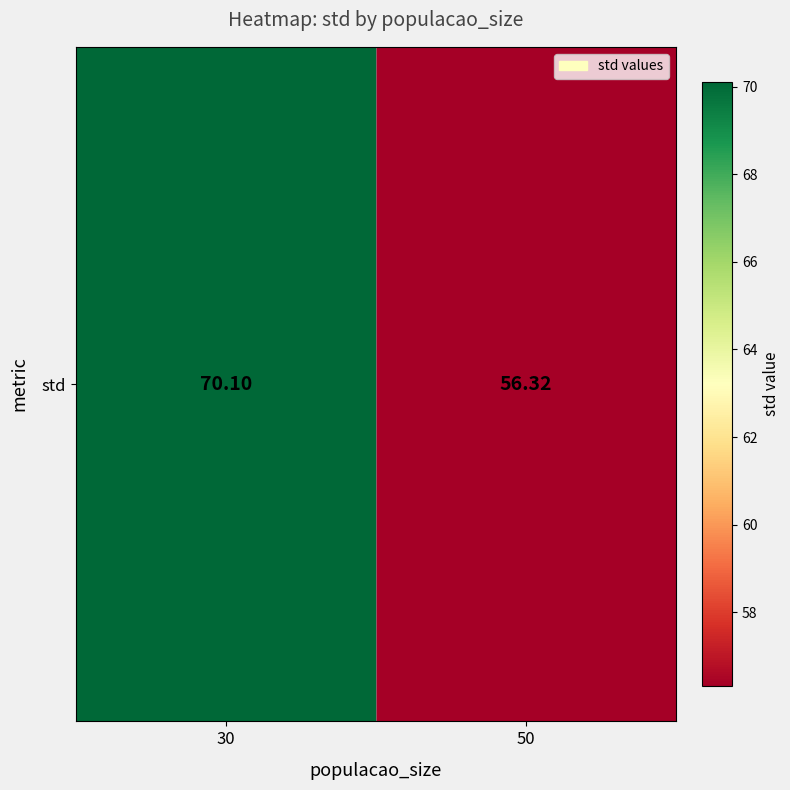

Read the value at 30.

70.1